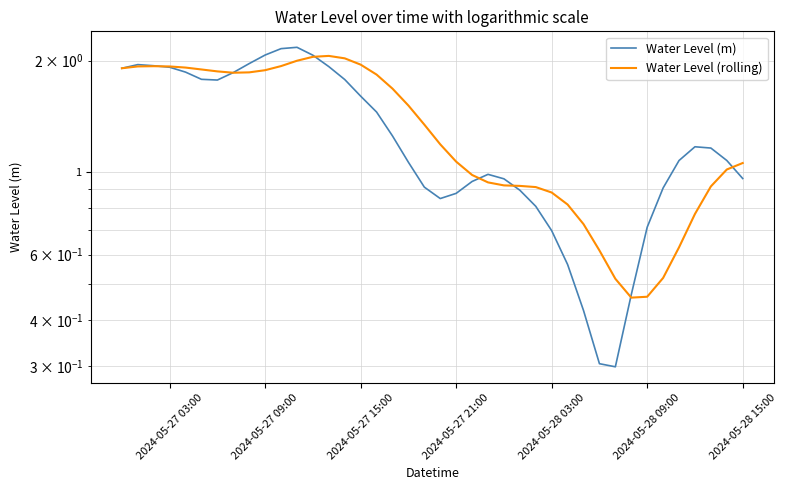

What is the value of the Water Level (rolling) point at the 2nd from the left?

1.9